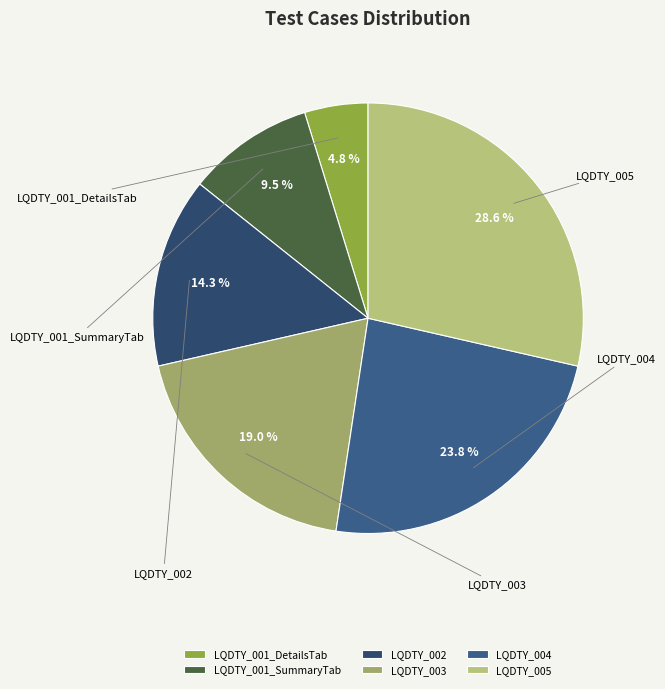

Is it true that LQDTY_003 is 19% of the pie?

True